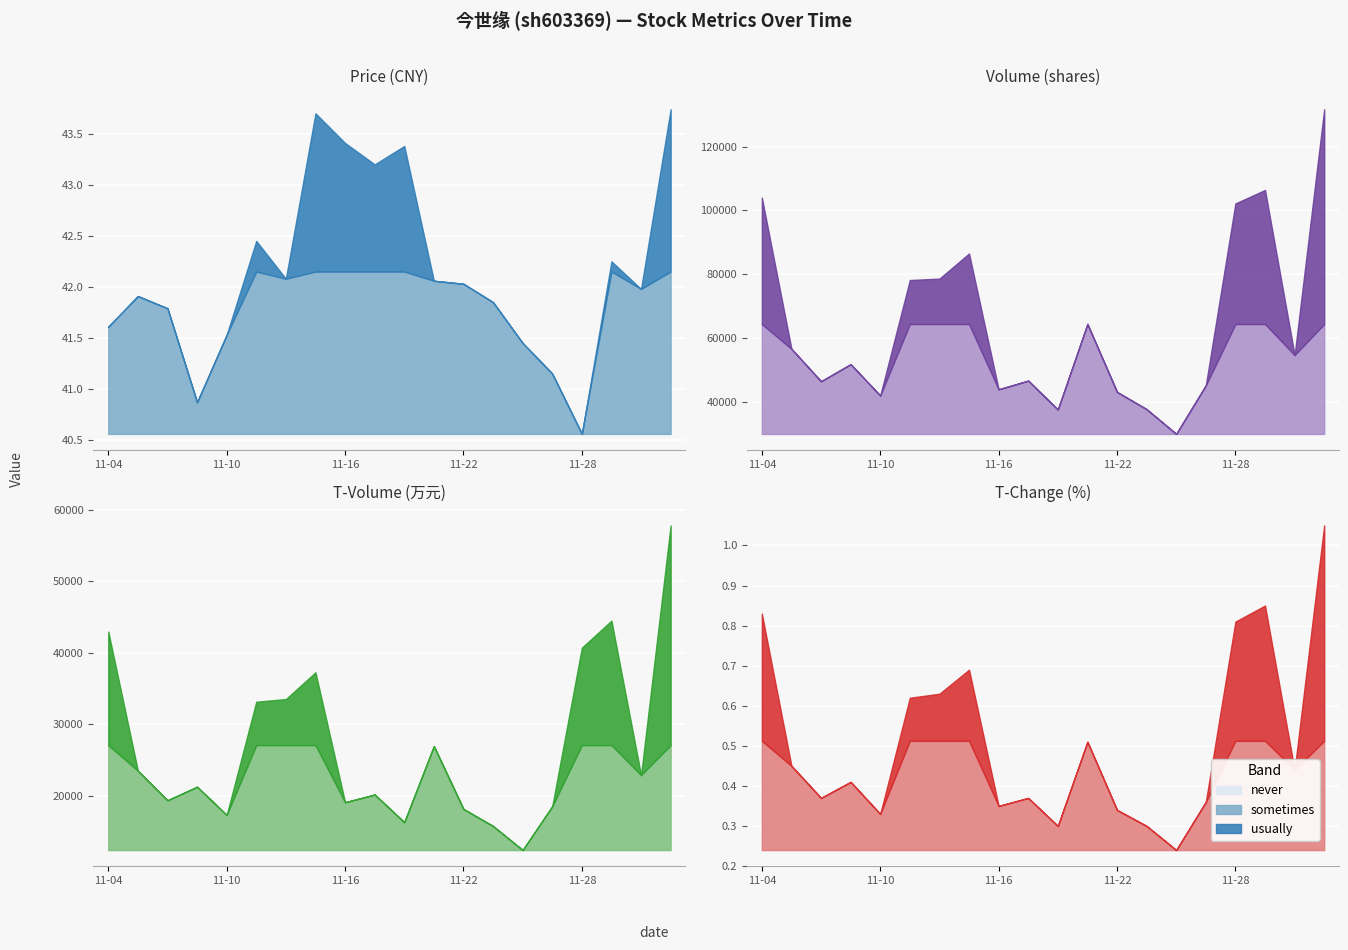

At which label does t_volume first exceed 22893?

2022-11-04